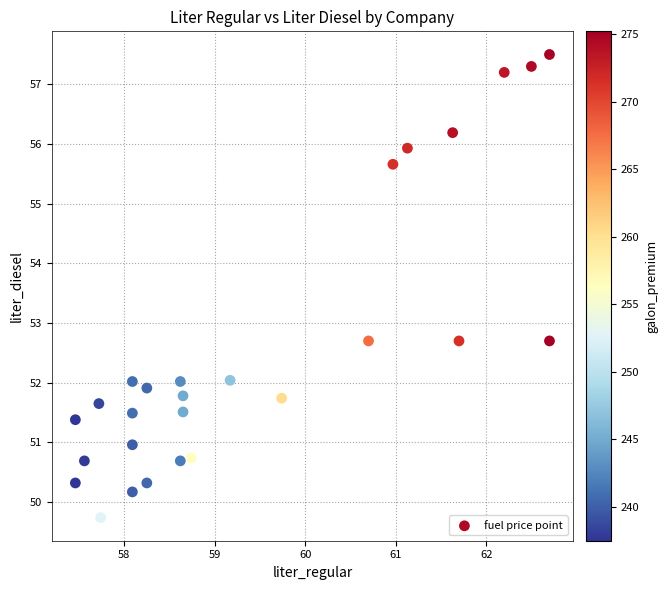

What is the range of Y values (max minus min)?

7.8